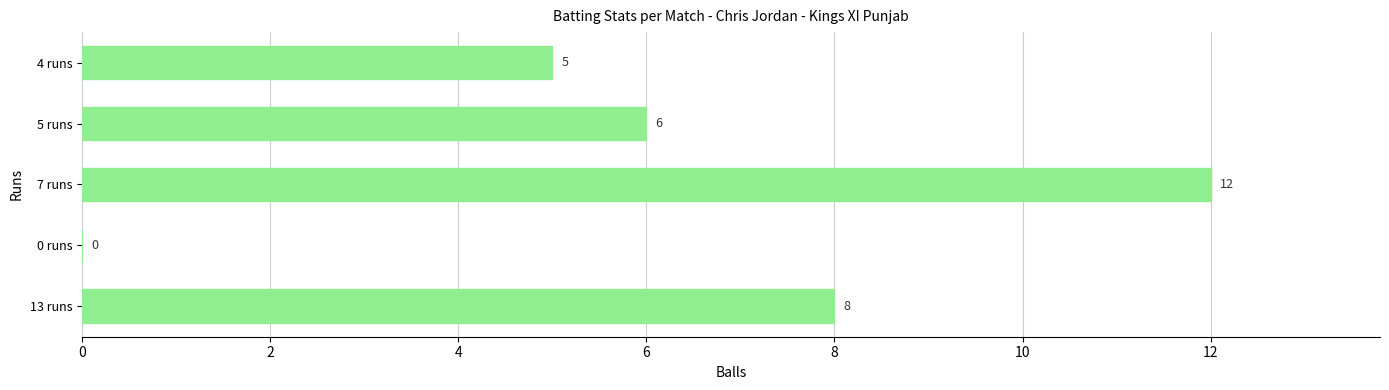

Where is the data nearest to the value 6?

5 runs